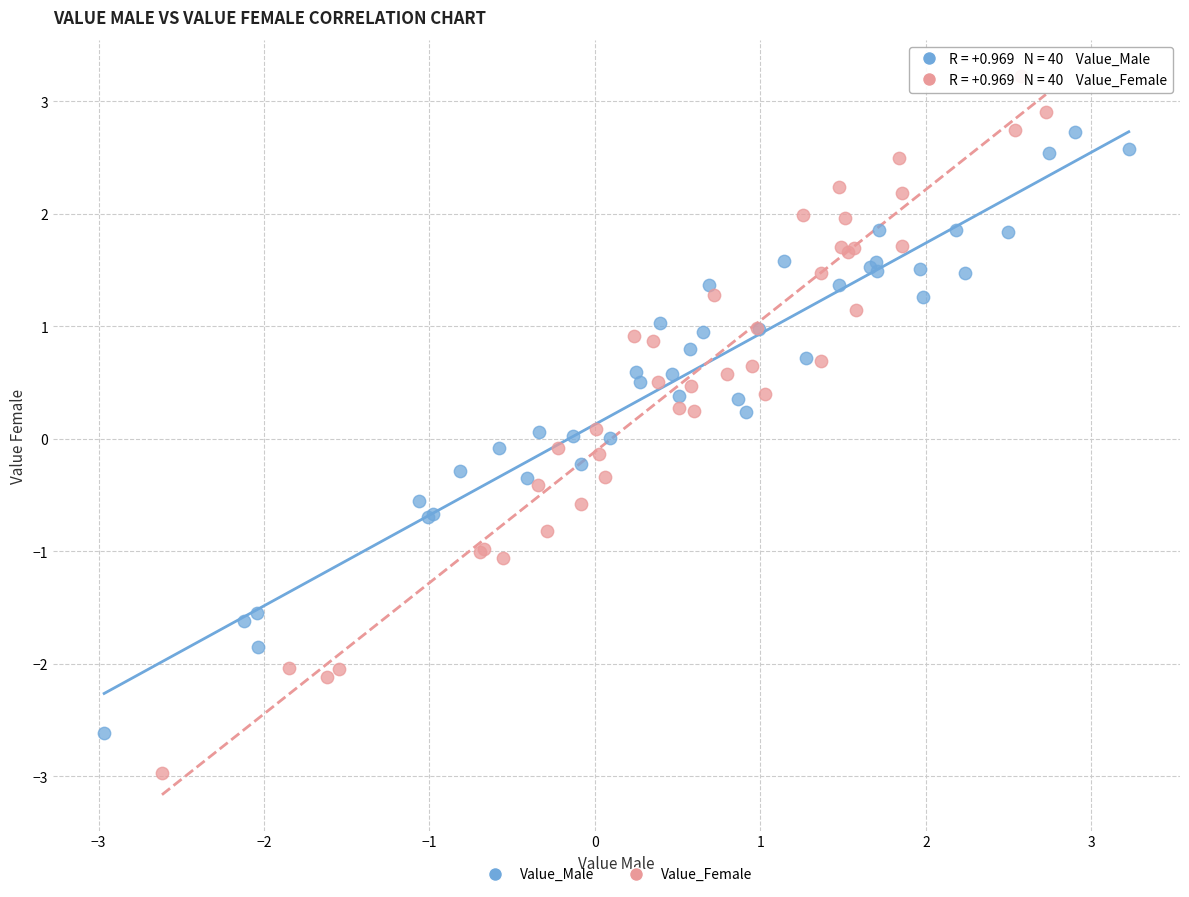

What are all the series names shown in the legend?

Value_Male, Value_Female